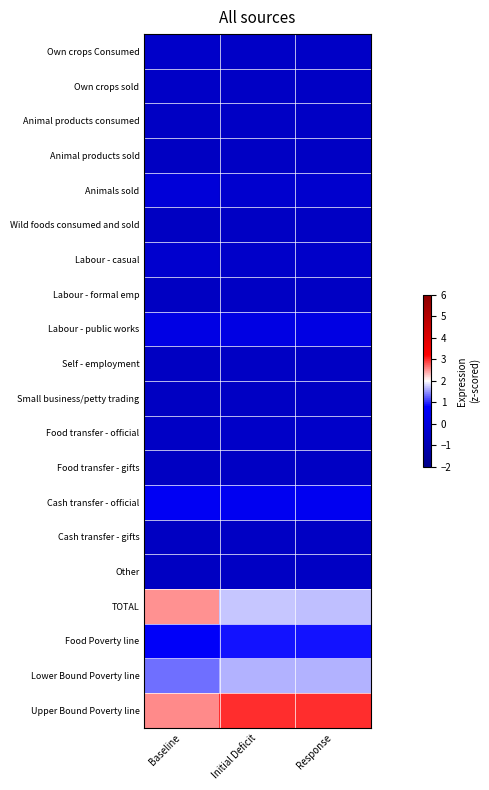

What is the difference between the highest and lowest values at Initial Deficit?

3.6